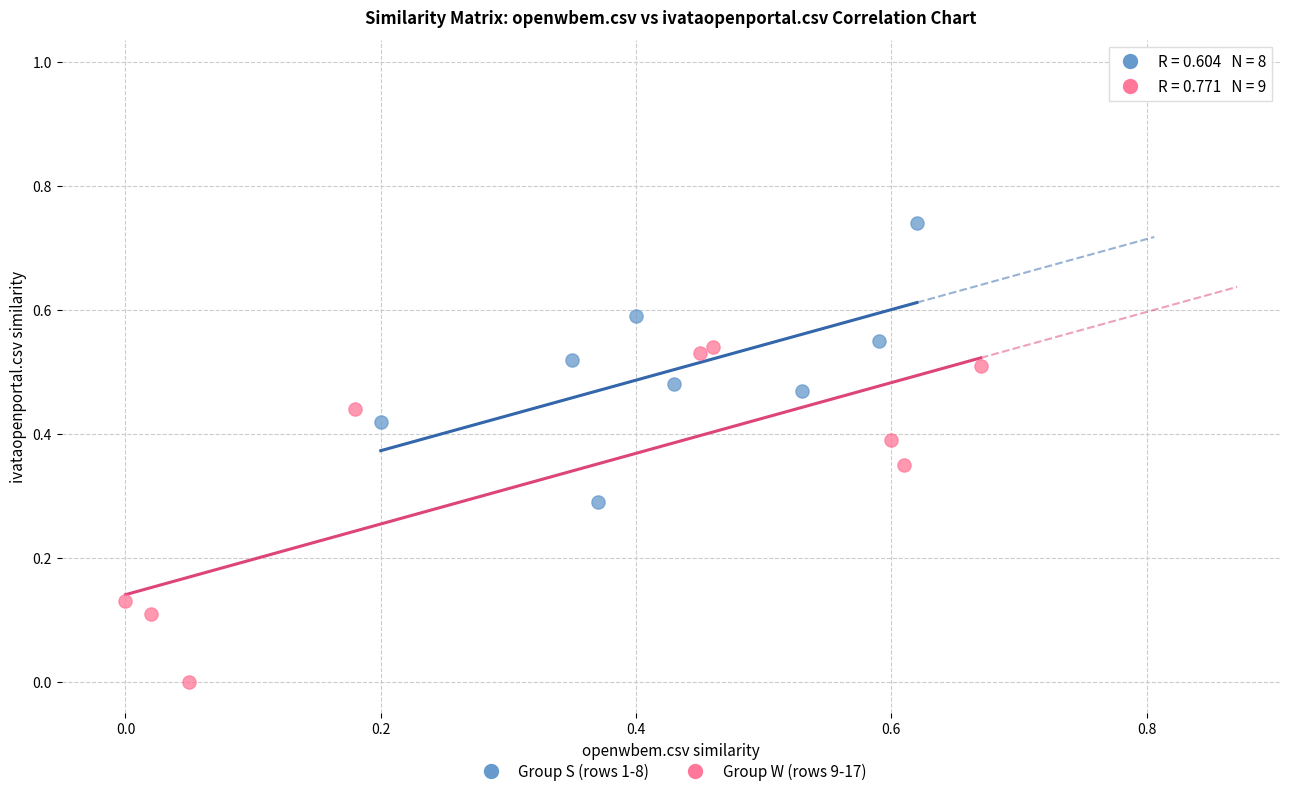

Which series reaches the maximum Y coordinate?

Group S (rows 1-8)